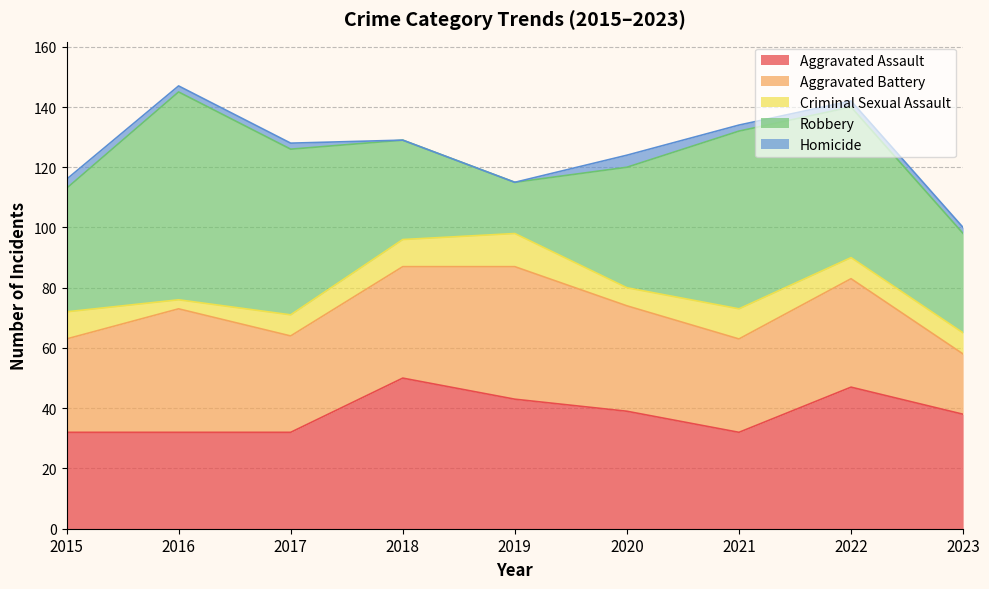

What is the average value of the Homicide series?

2